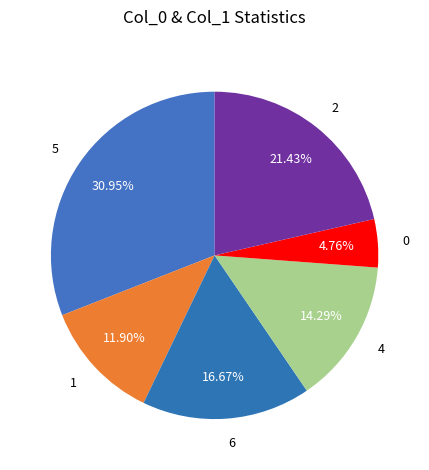

To the nearest percent, what portion does 0 represent?

5%